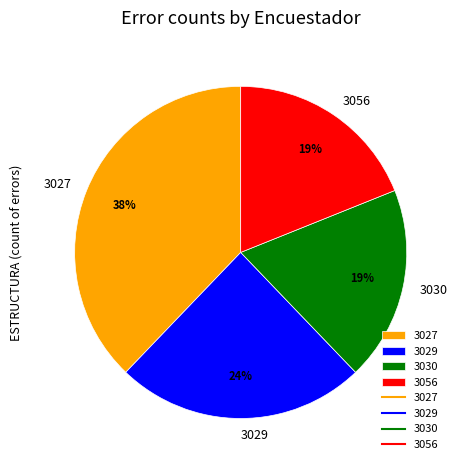

To the nearest percent, what is the difference between the largest and smallest slice percentages?

19%